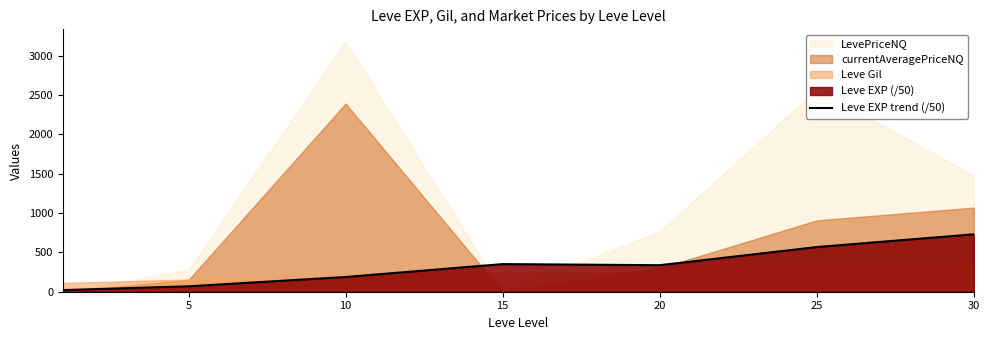

The value of Leve EXP trend (/50) at 5 is 69.0. True or false?

True